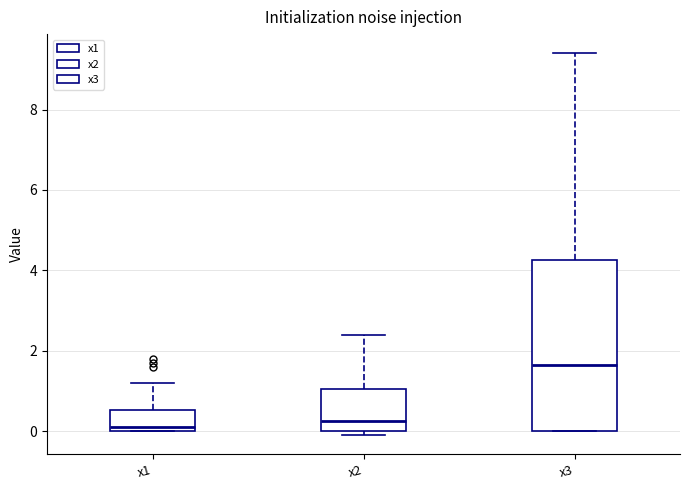

Where does the upper whisker of the box for x3 end on the y-axis? The values are not printed on the chart, so give them approximately, as read against the axis.

9.4